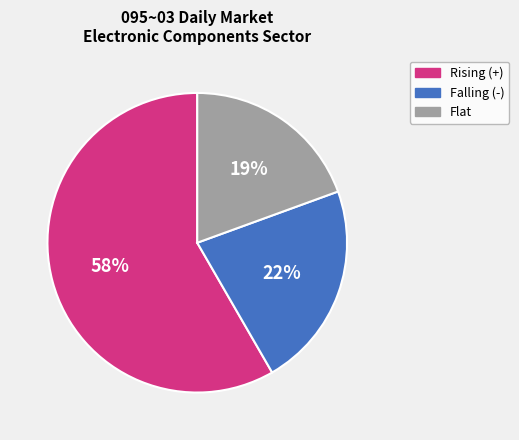

Does any single category account for the majority?

Yes